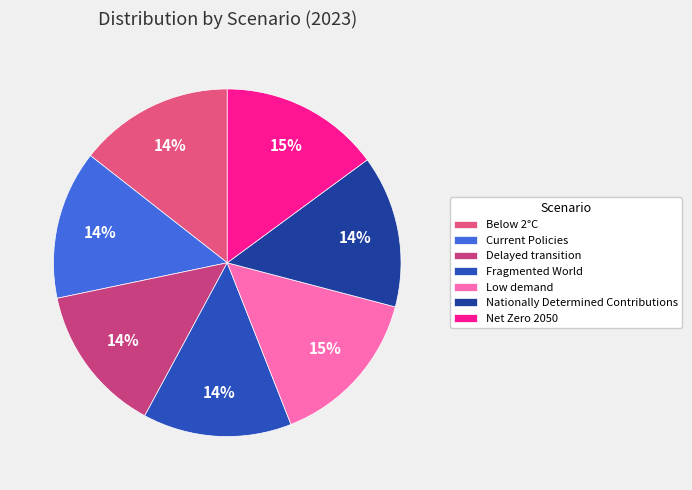

Does any single category account for the majority?

No